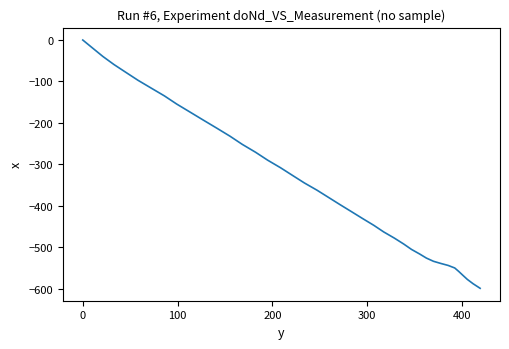

What is the difference between the maximum and minimum values?

599.3